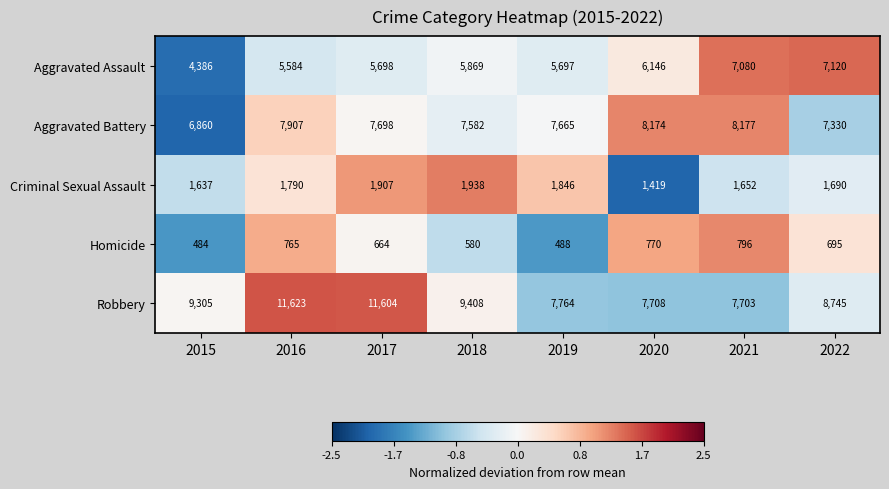

What is the spread (max minus min) of values at 2015?

8821